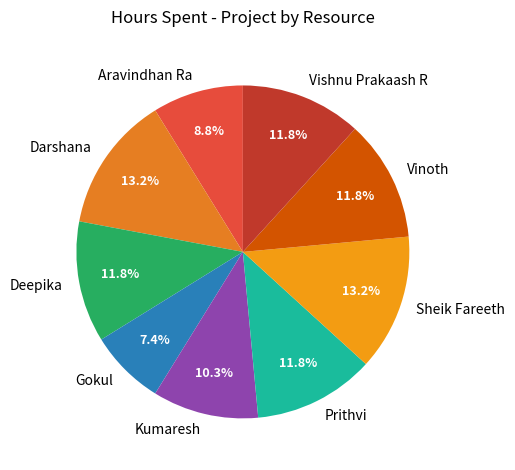

Does any single category account for the majority?

No